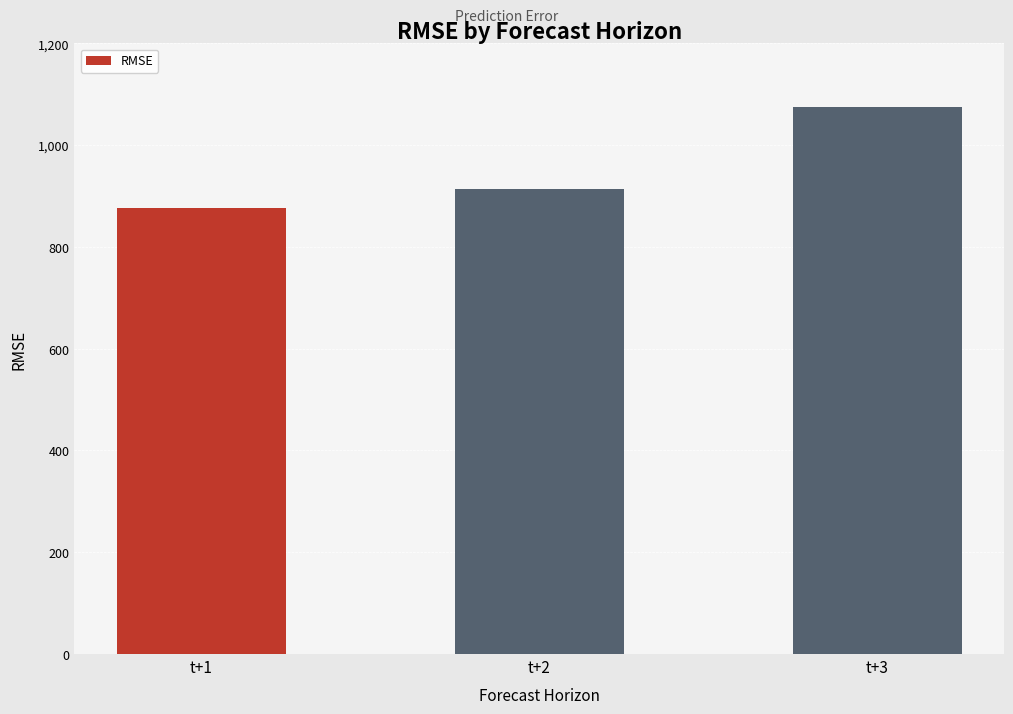

At which label is the value closest to 976?

t+2